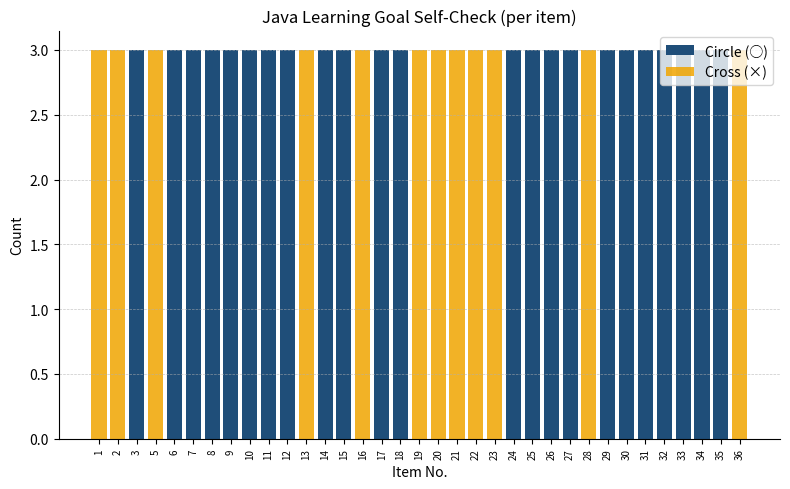

Reading left to right, what are all the values shown in this chart?

Circle (○): 1=0	2=0	3=3	5=0	6=3	7=3	8=3	9=3	10=3	11=3	12=3	13=0	14=3	15=3	16=0	17=3	18=3	19=0	20=0	21=0	22=0	23=0	24=3	25=3	26=3	27=3	28=0	29=3	30=3	31=3	32=3	33=3	34=3	35=3	36=0
Cross (×): 1=3	2=3	3=0	5=3	6=0	7=0	8=0	9=0	10=0	11=0	12=0	13=3	14=0	15=0	16=3	17=0	18=0	19=3	20=3	21=3	22=3	23=3	24=0	25=0	26=0	27=0	28=3	29=0	30=0	31=0	32=0	33=0	34=0	35=0	36=3